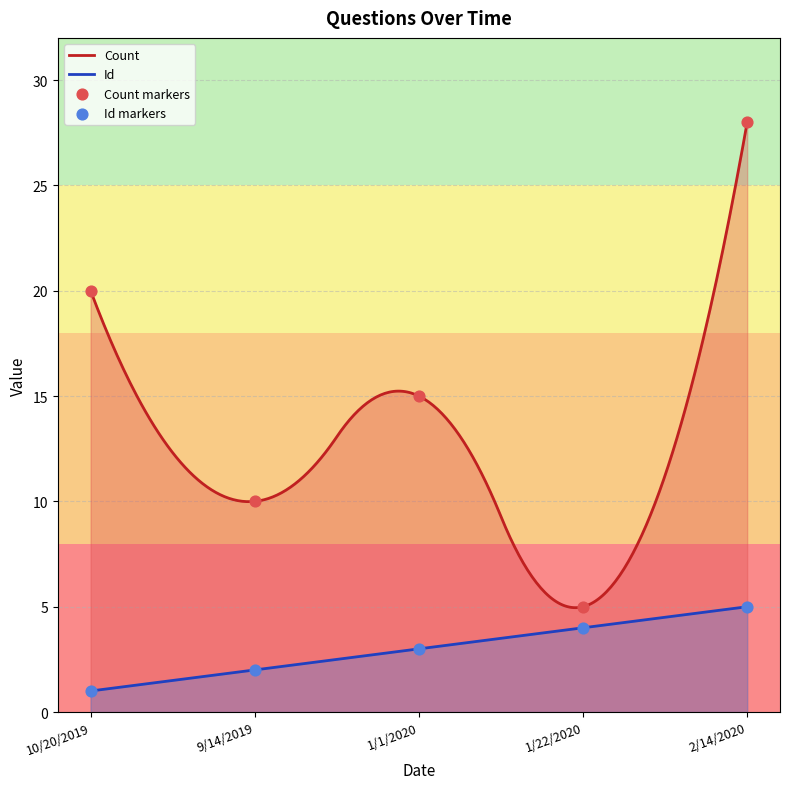

At how many categories does at least one series exceed 2?

5